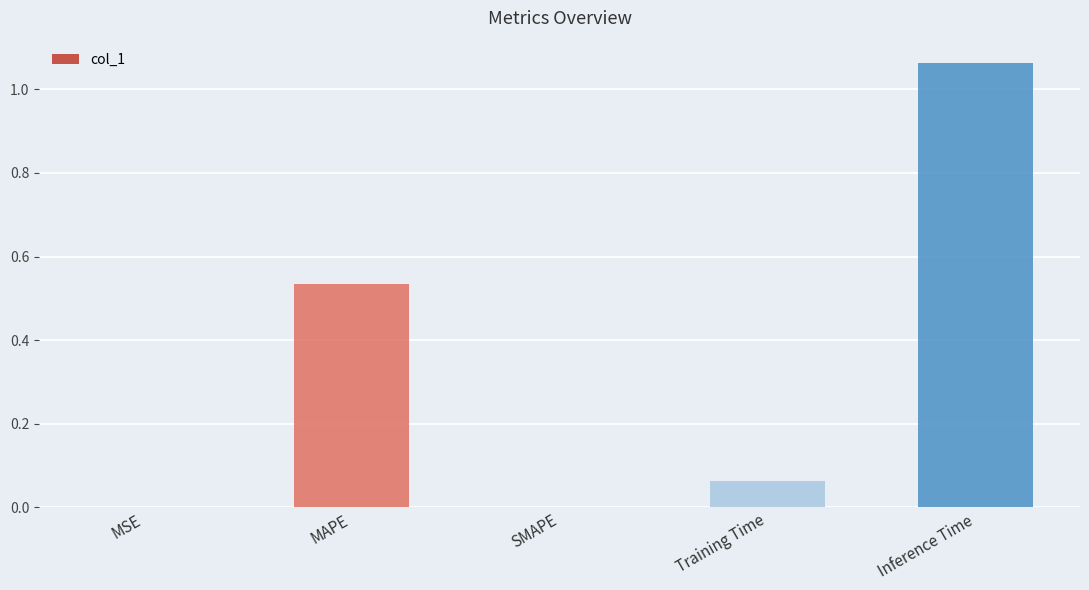

How many categories are shown in the chart?

5